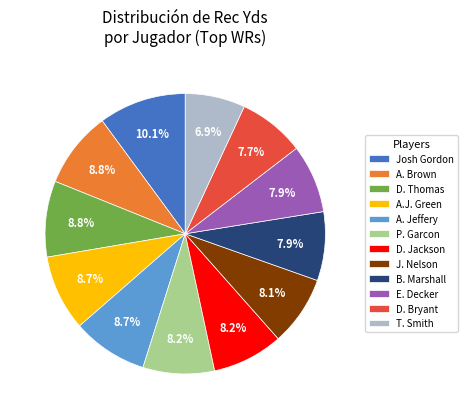

Is D. Bryant the majority of the pie?

No